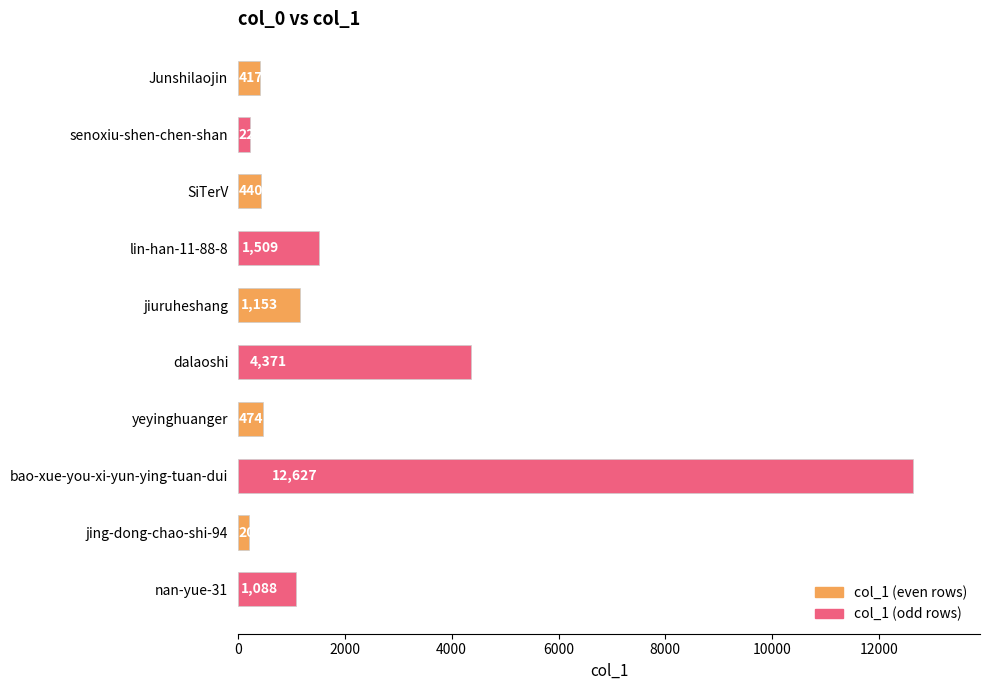

What is the difference between the second highest and minimum values?

4166